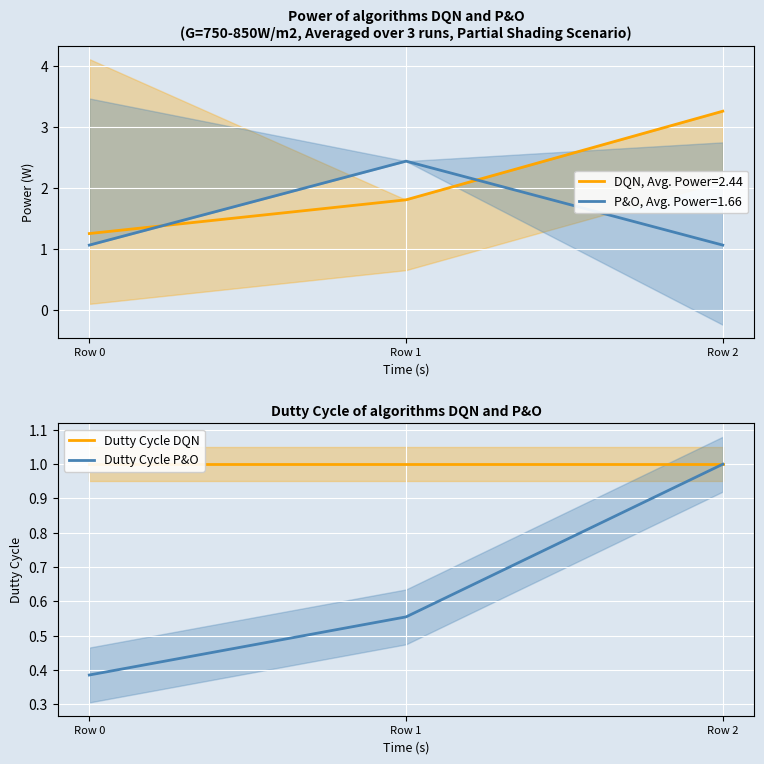

What is the highest value of the Dutty Cycle DQN series?

1.0